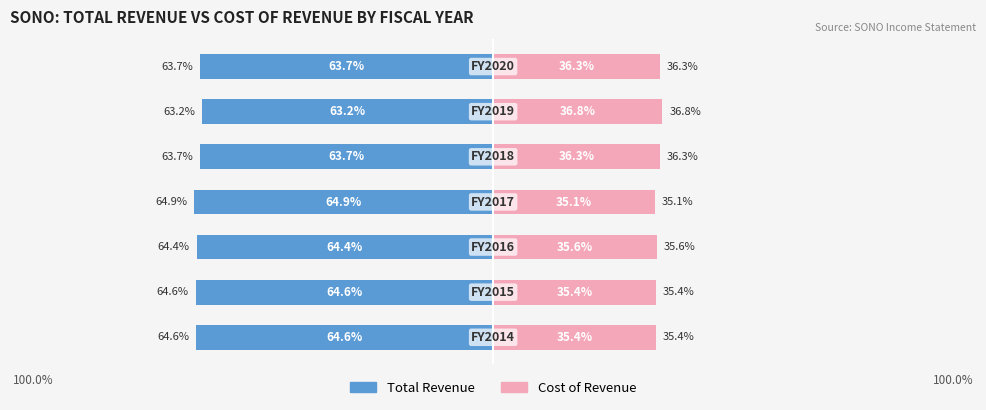

What is the difference between the maximum and minimum values in the Total Revenue series?

1.7